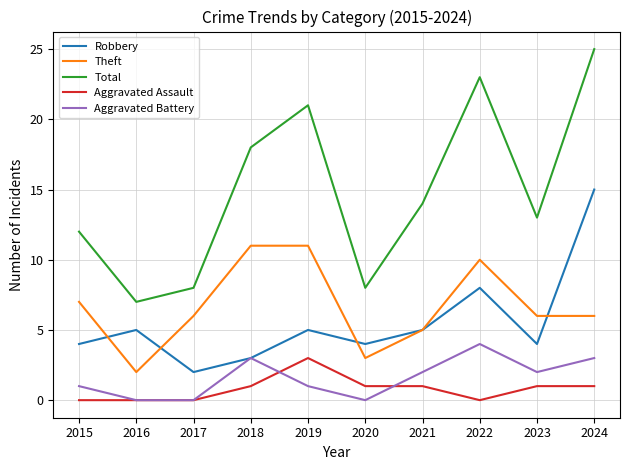

Is the value of Aggravated Assault at 2016 greater than the value of Robbery at 2016?

No